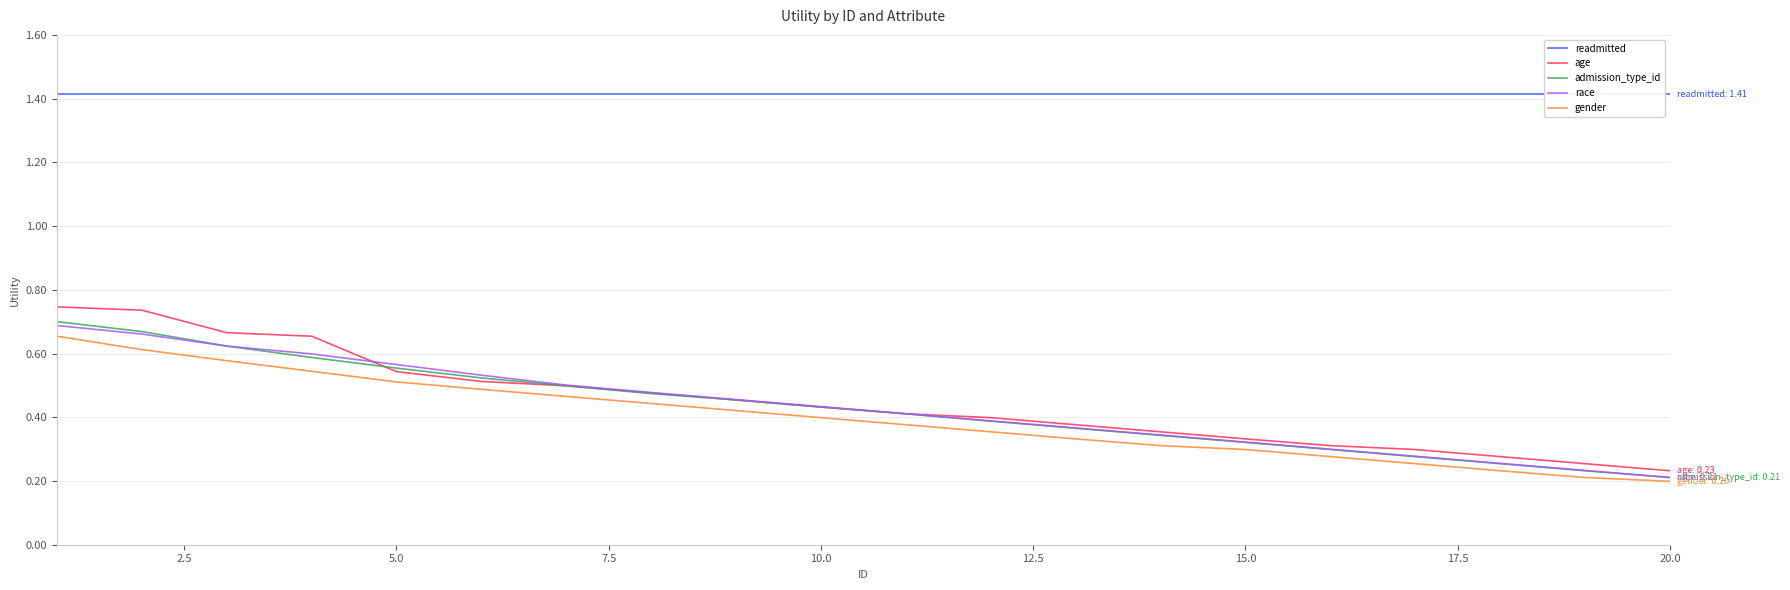

What is the sum of all age values?

9.0